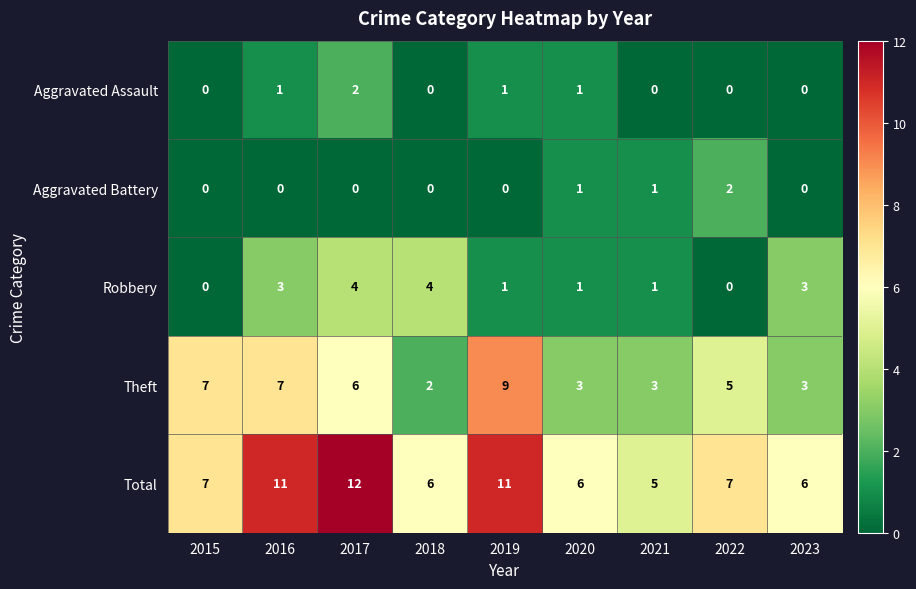

Which category has the highest value in the Total series?

2017